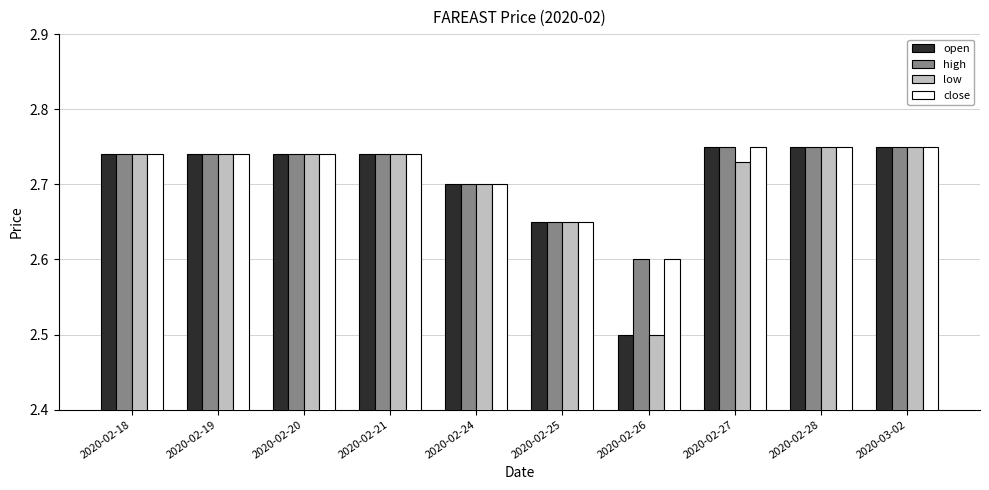

How many bars are there in each group?

4